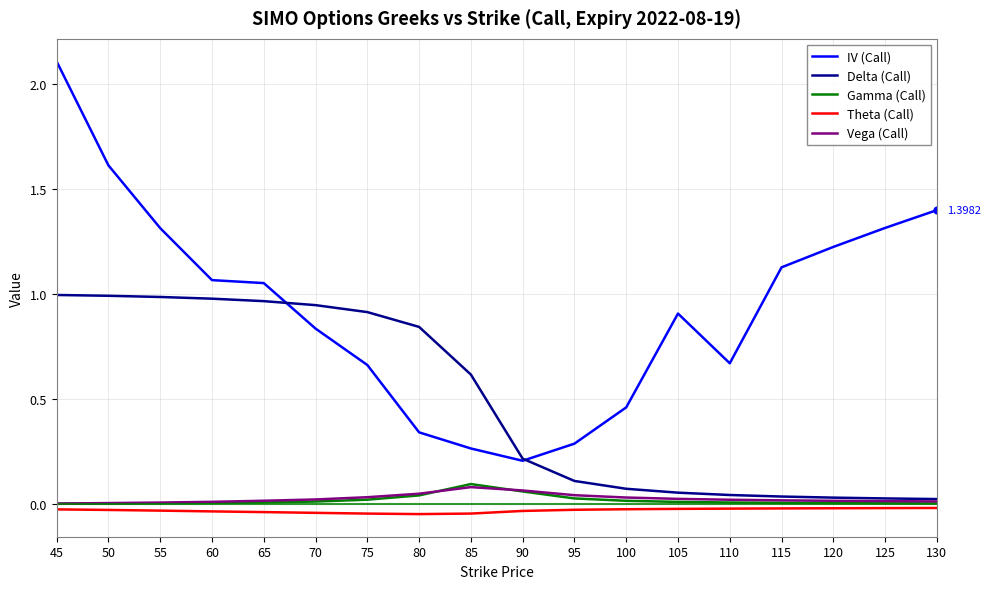

Is the value of IV (Call) at 115 greater than the value of Theta (Call) at 45?

Yes